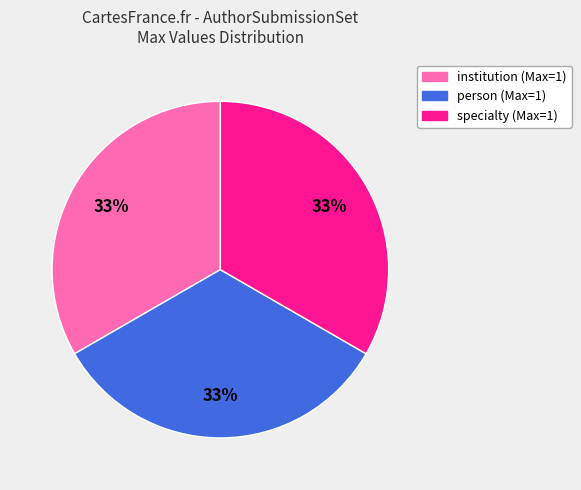

To the nearest percent, what is the difference between the largest and smallest slice percentages?

0%